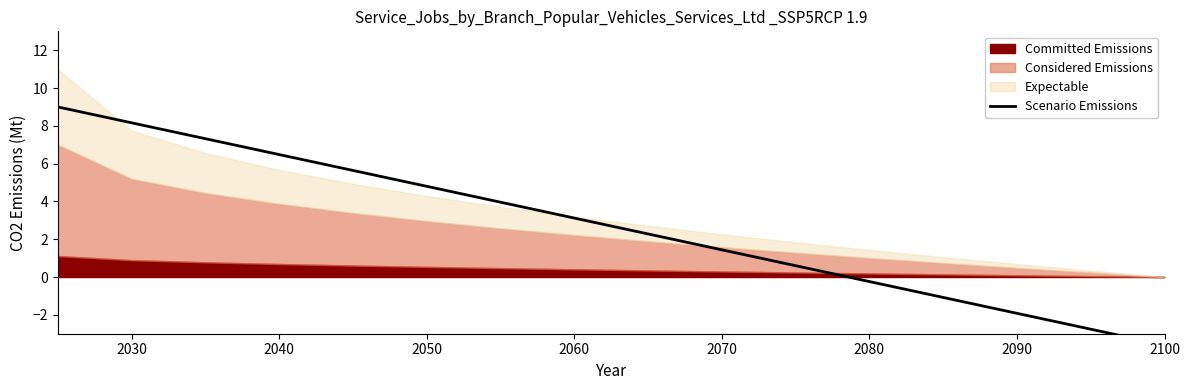

How many data points are above 3?

8